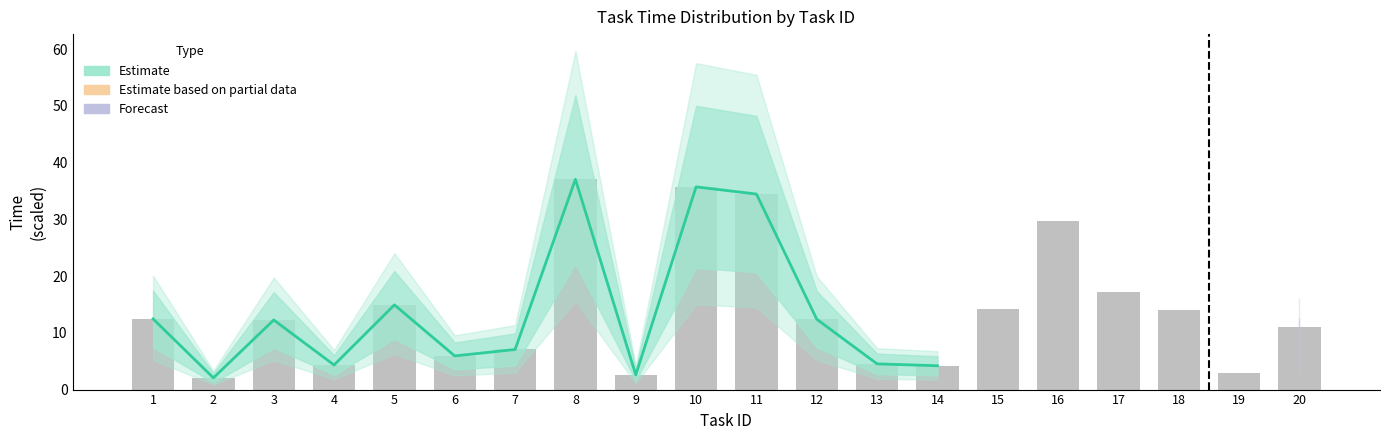

Reading right to left, list all the values displayed in this chart.

14=4.2	13=4.5	12=12.4	11=34.5	10=35.7	9=2.6	8=37.1	7=7.1	6=5.9	5=14.9	4=4.3	3=12.3	2=2.1	1=12.5